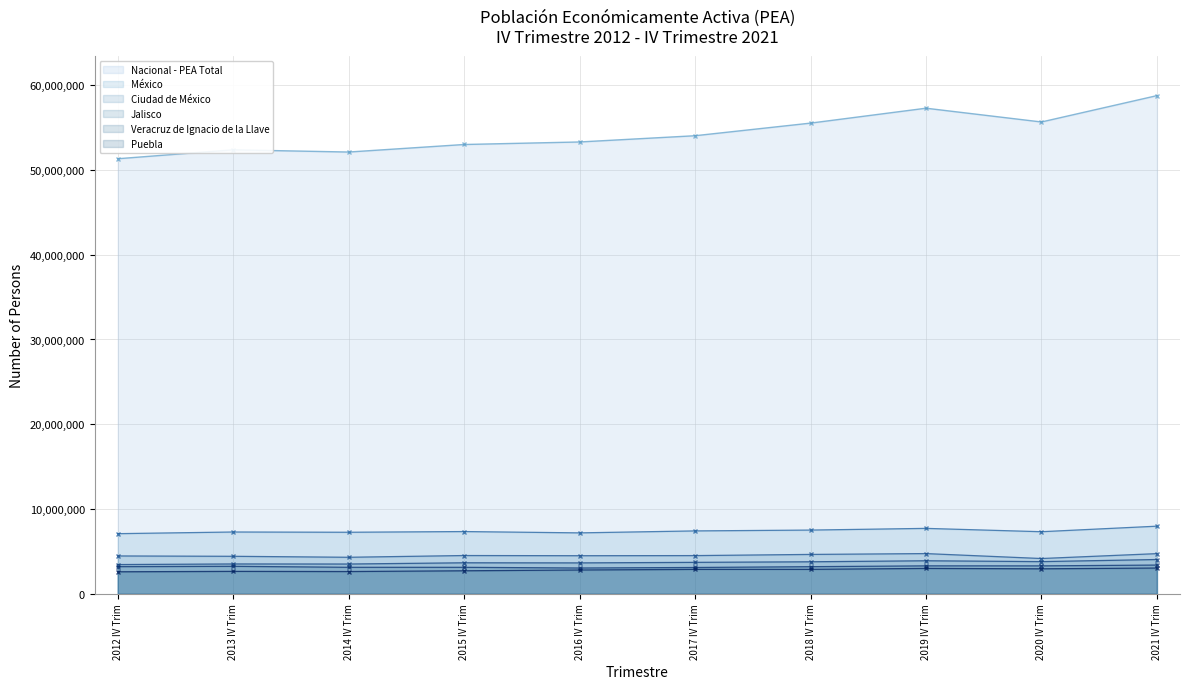

What is the total value across all series at 2021 IV Trim?

81978656